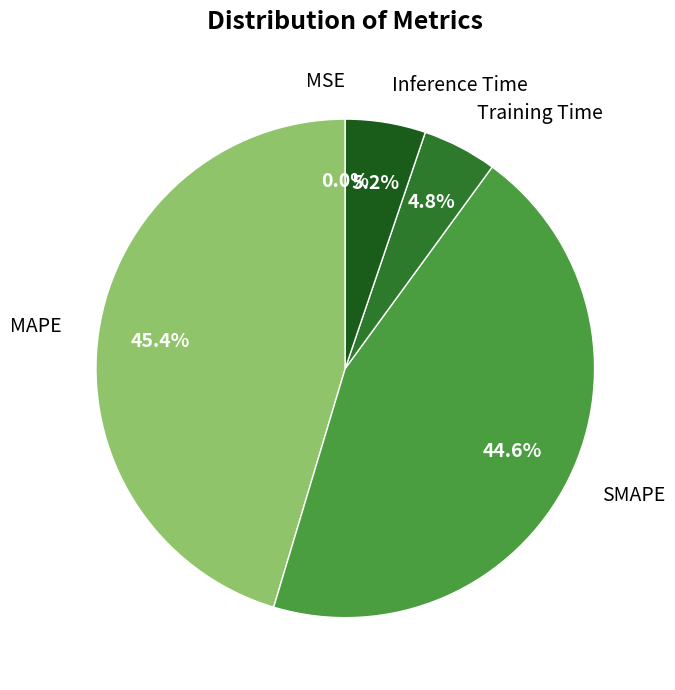

To the nearest percent, what portion does SMAPE represent?

45%